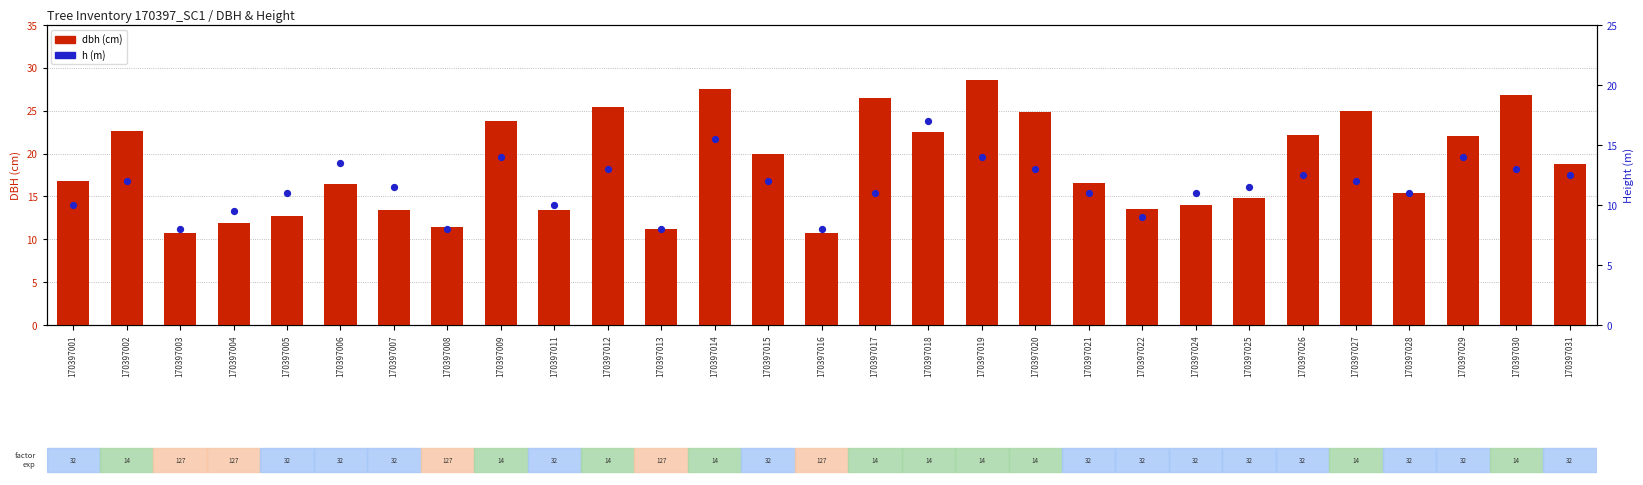

Which series has the largest total across all categories?

dbh